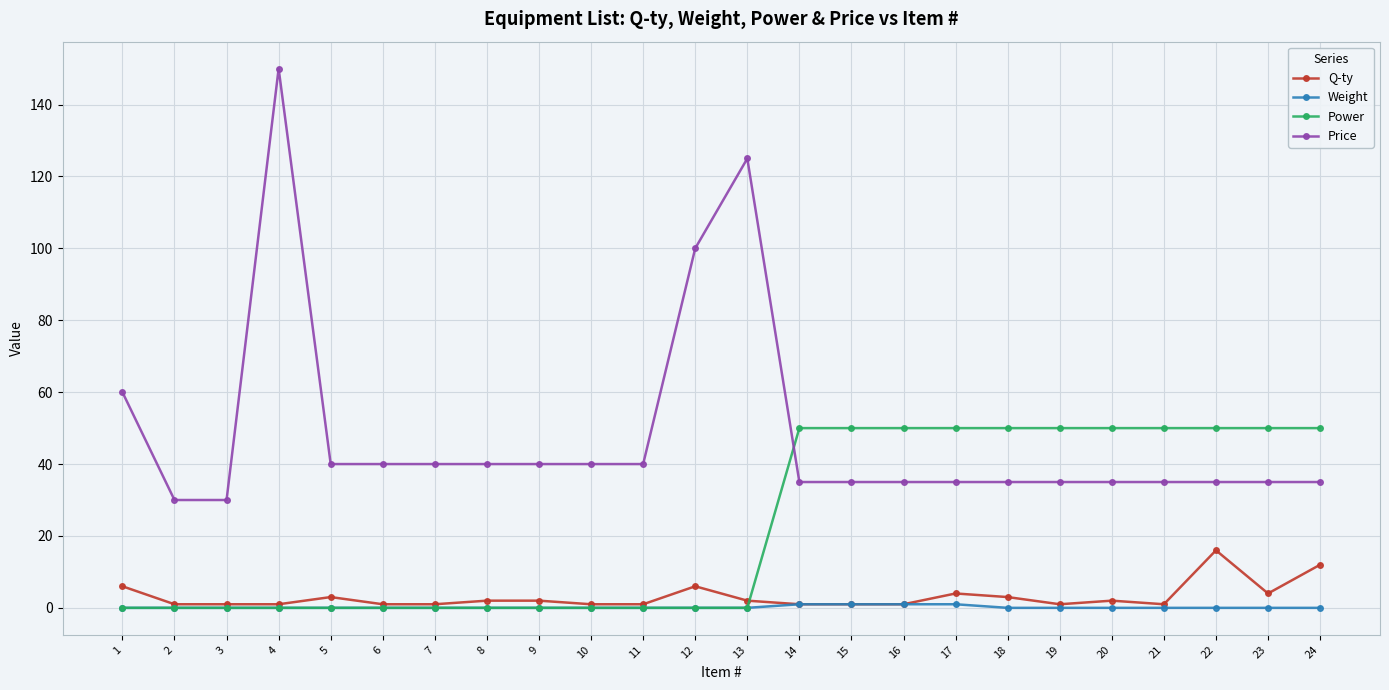

How many series are shown in this chart?

4